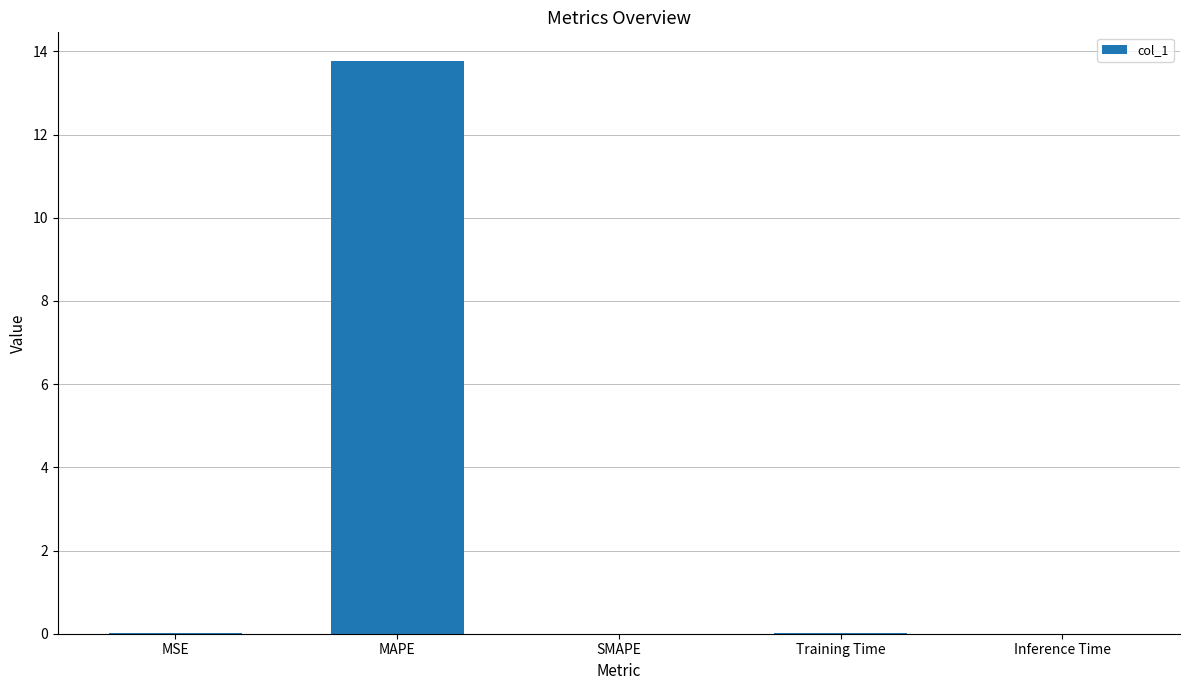

Which category has the highest value across all series?

MAPE